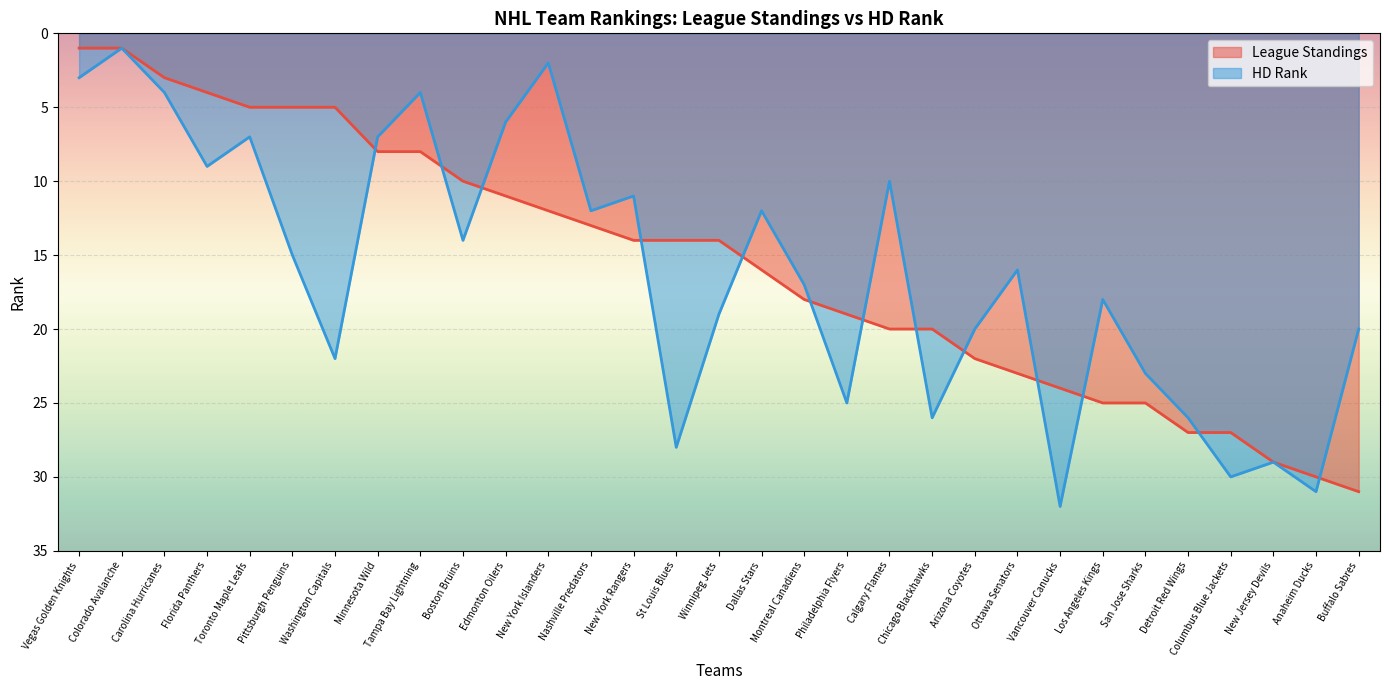

What is the spread (max minus min) of values at Ottawa Senators?

7